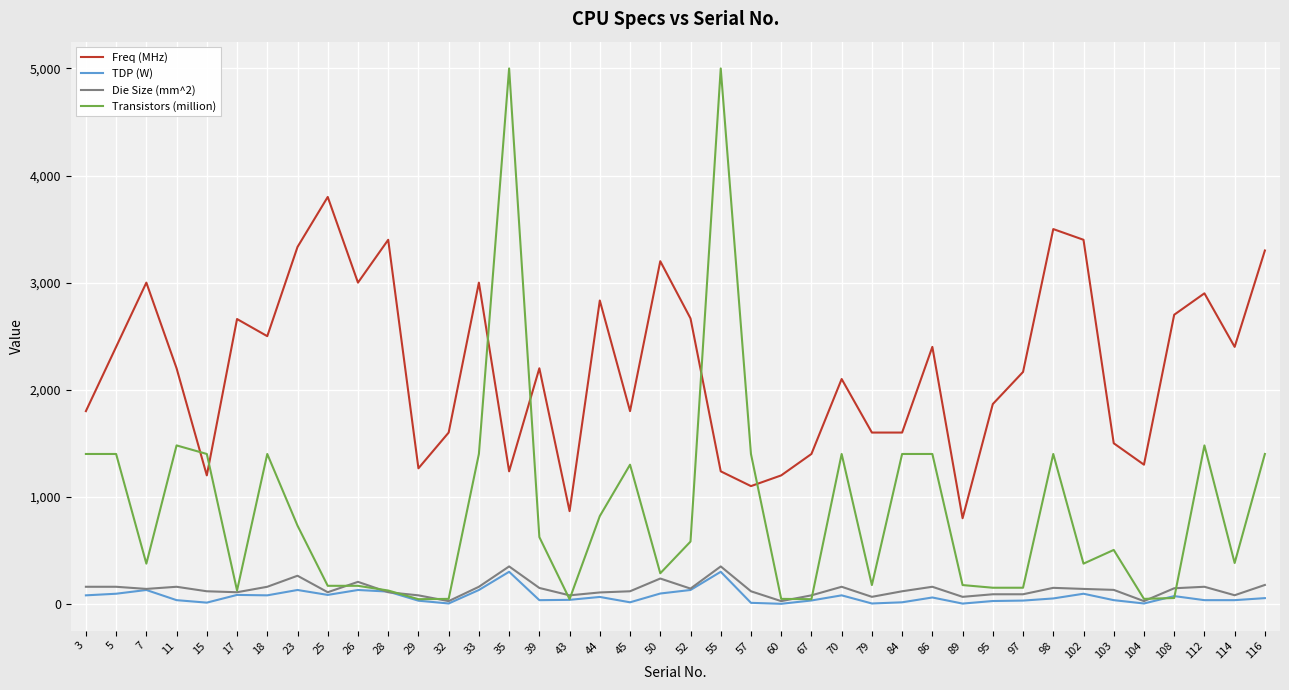

Rank the series by their maximum value, from highest to lowest.

Transistors (million), Freq (MHz), Die Size (mm^2), TDP (W)